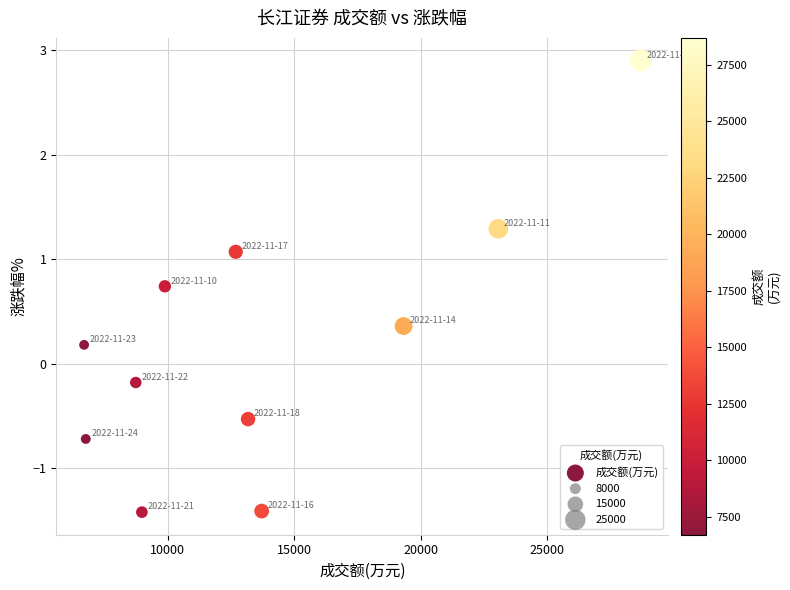

What is the average X value?

13797.6